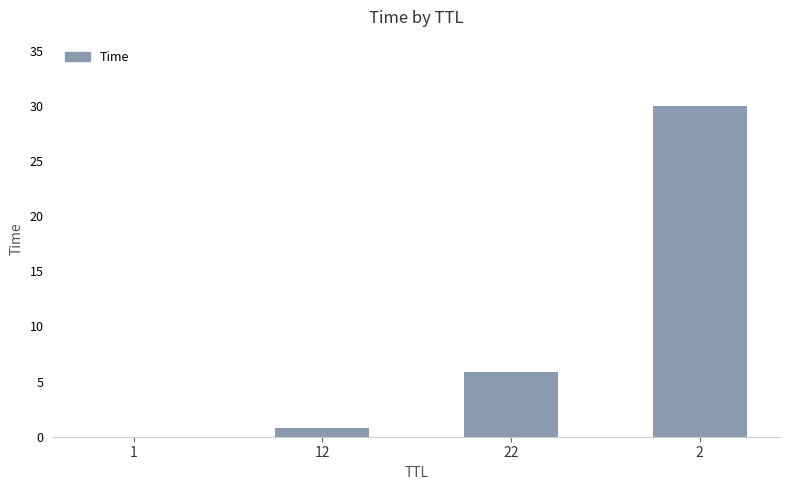

What is the maximum value shown in the chart?

30.0